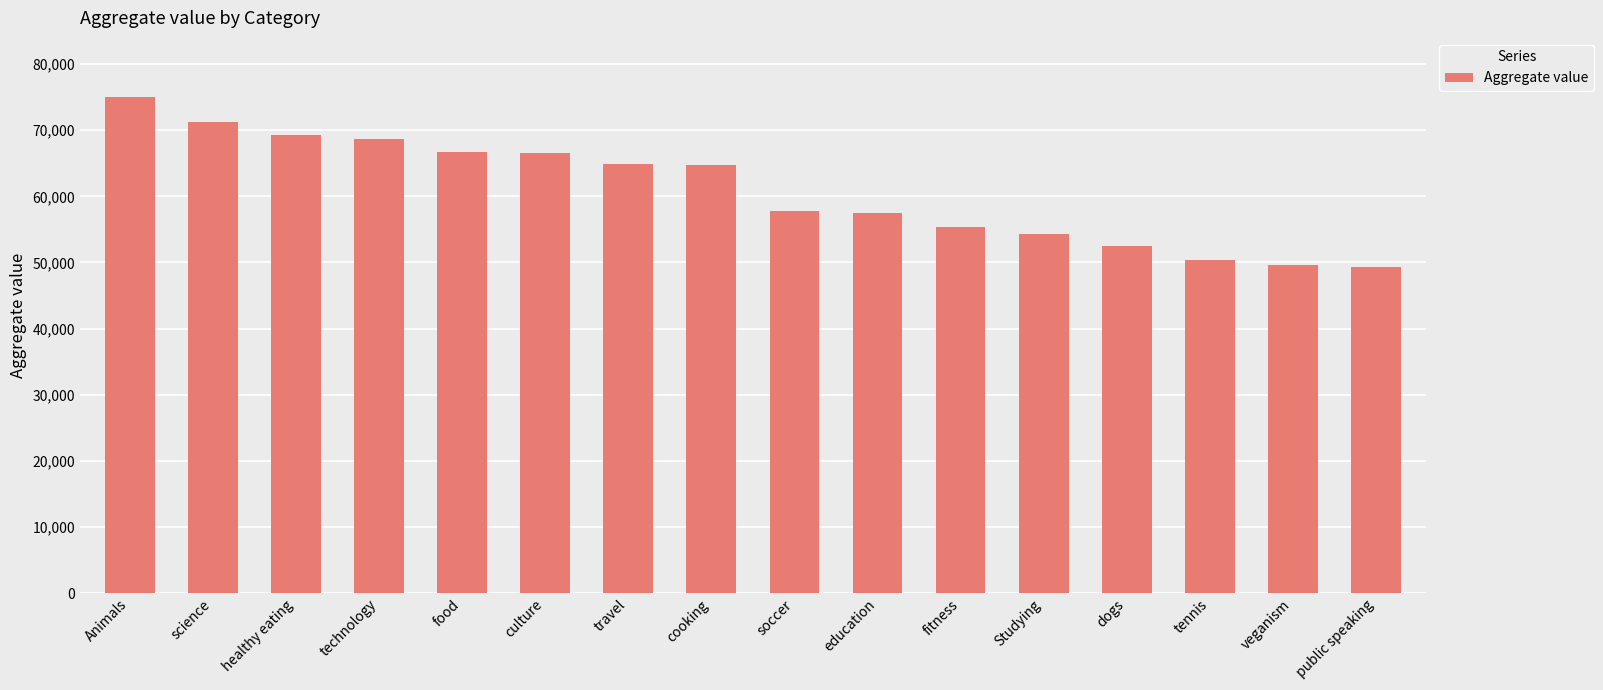

What is the maximum value shown in the chart?

74965